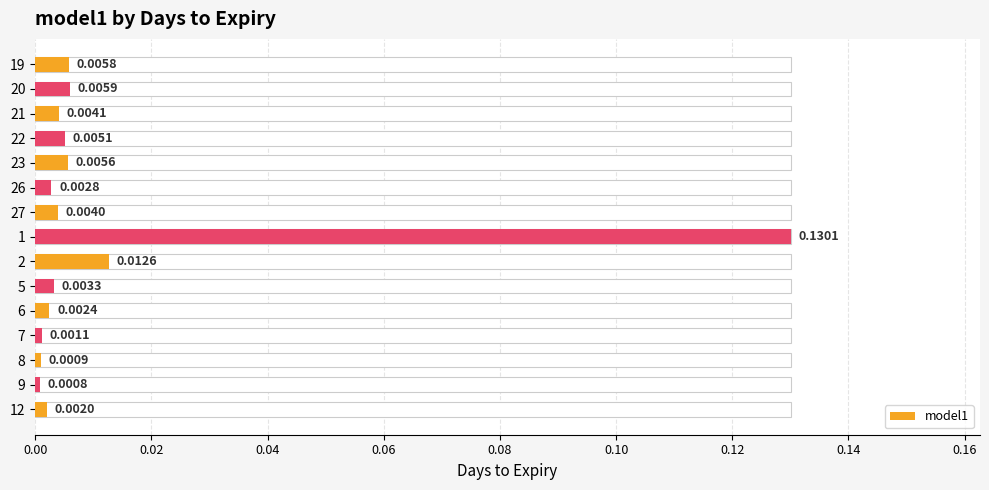

Is it true that the value at 19 is 0.0?

False